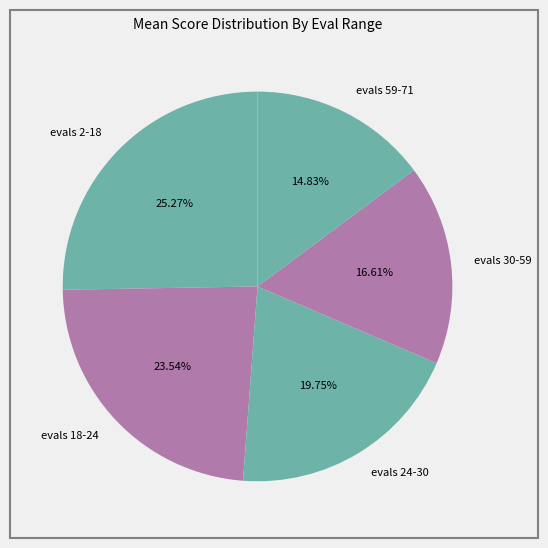

To the nearest percent, what portion does evals 2-18 represent?

25%